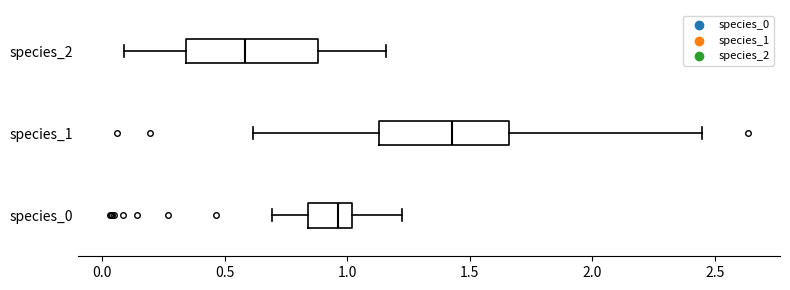

Which box has the furthest to the left median line?

species_2